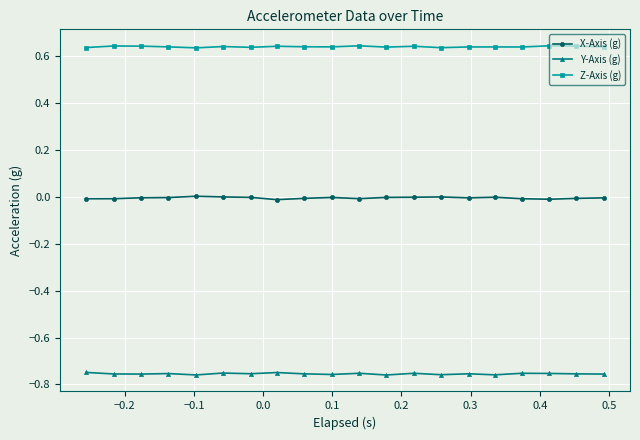

What is the sum of all Y-Axis (g) values?

-15.1